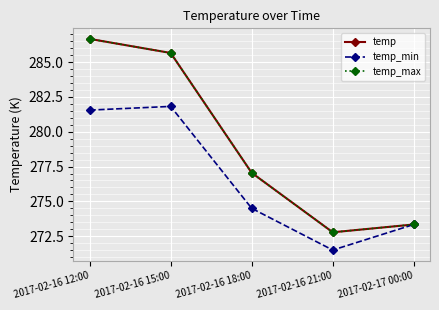

Does the chart have visible grid lines?

Yes